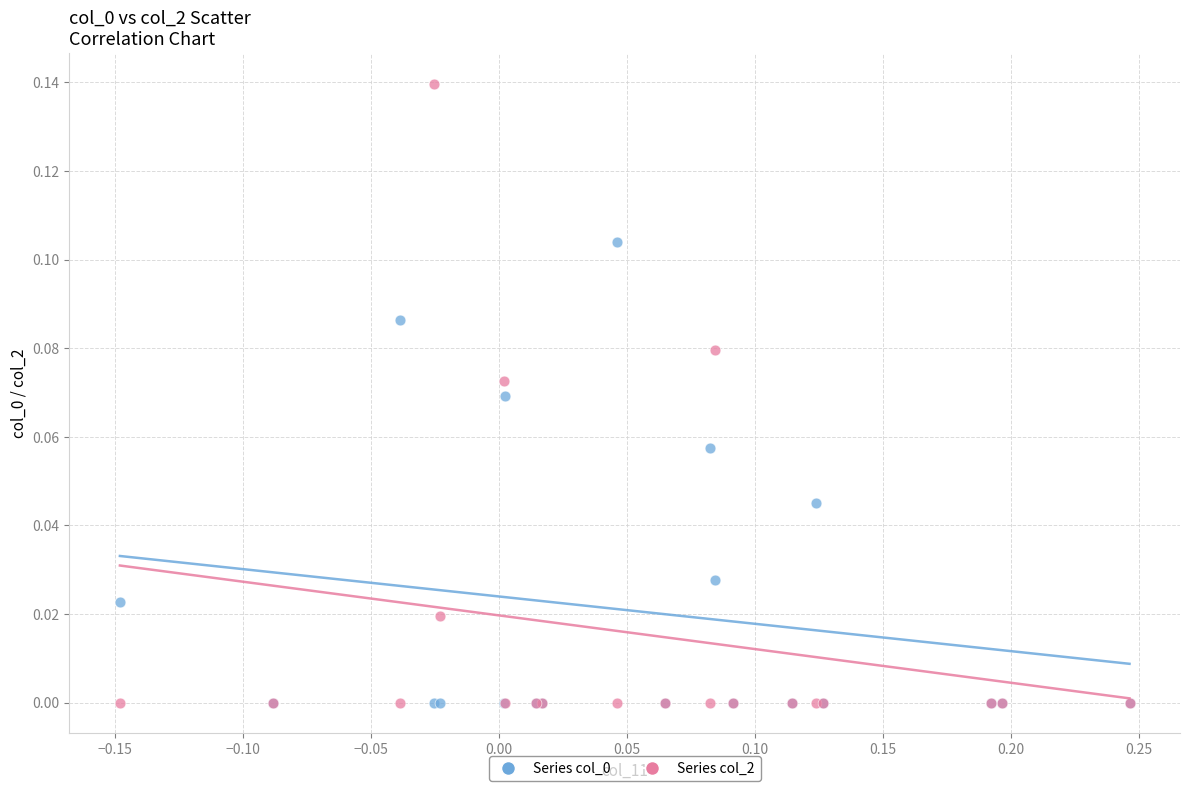

Which series has the largest Y range (max minus min)?

Series col_2